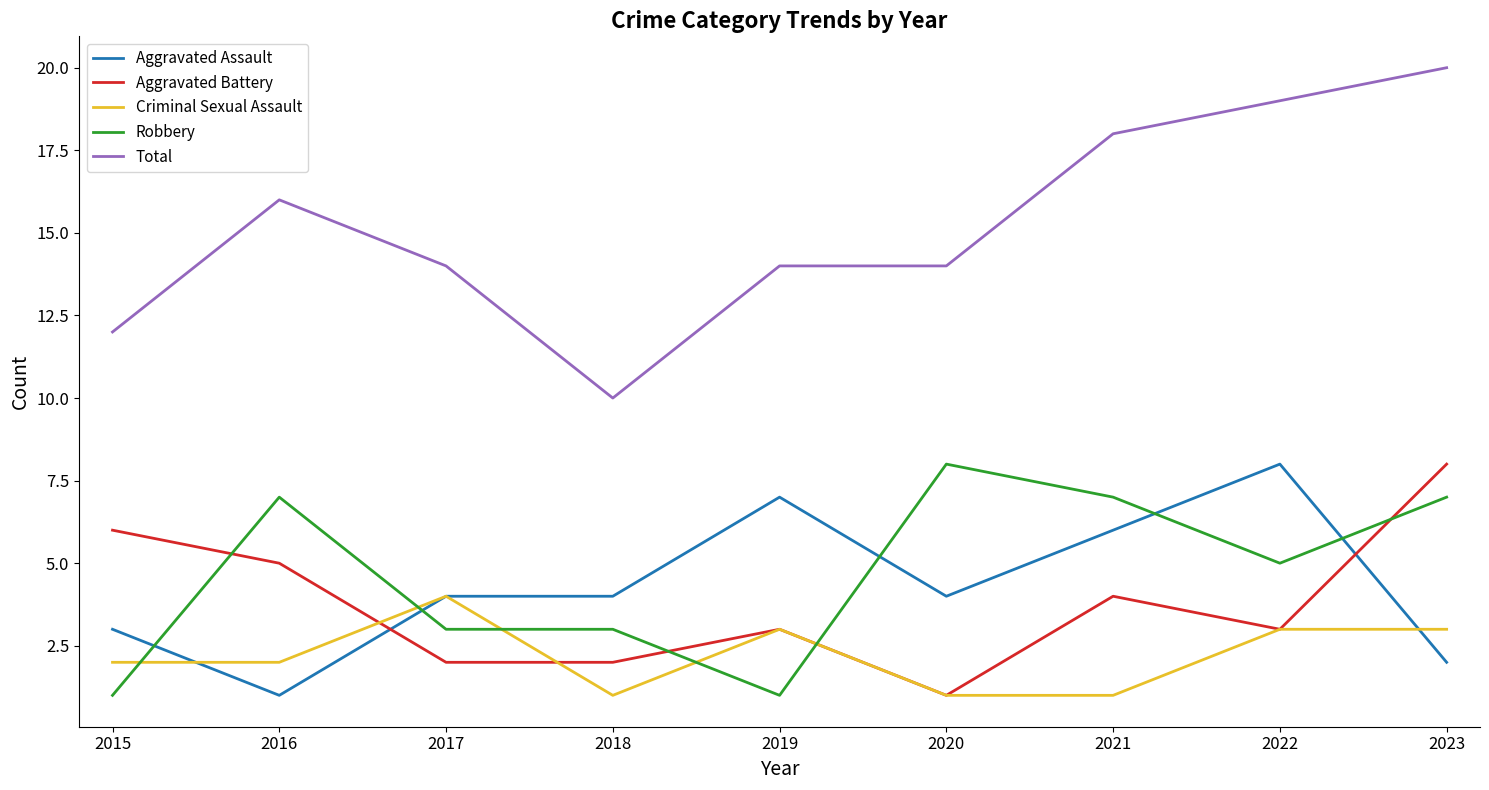

True or false: Total and Aggravated Battery cross at least once.

False